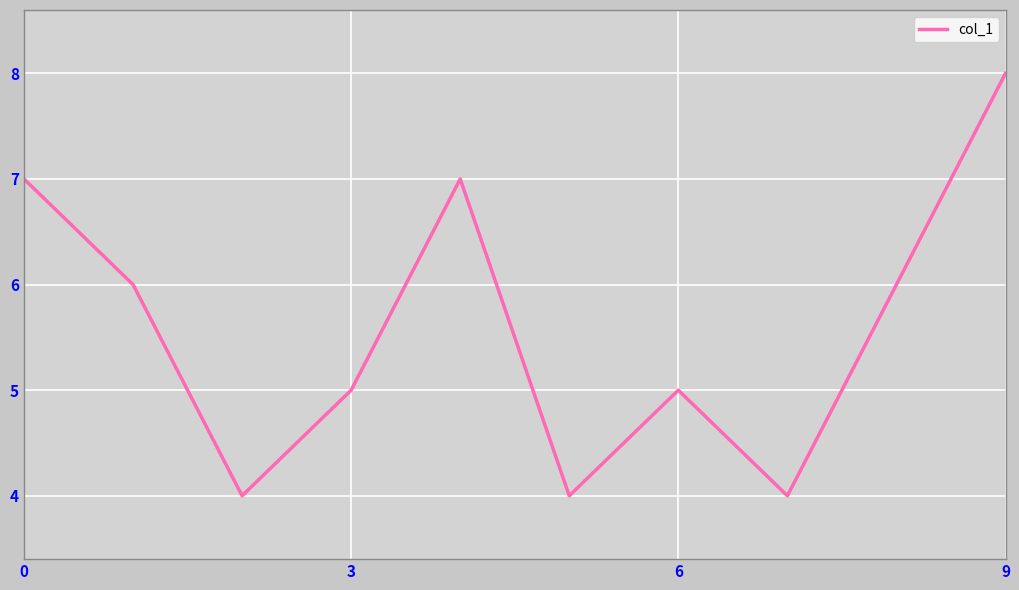

What is the difference between the maximum and minimum values?

4